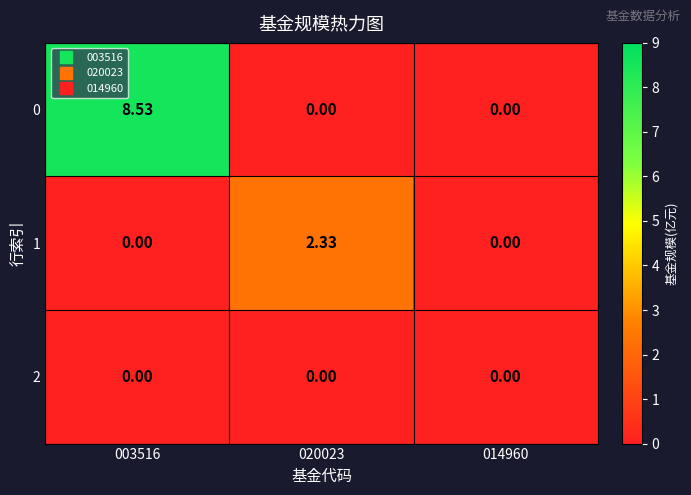

Is the value of 1 at 020023 greater than the value of 0 at 014960?

Yes